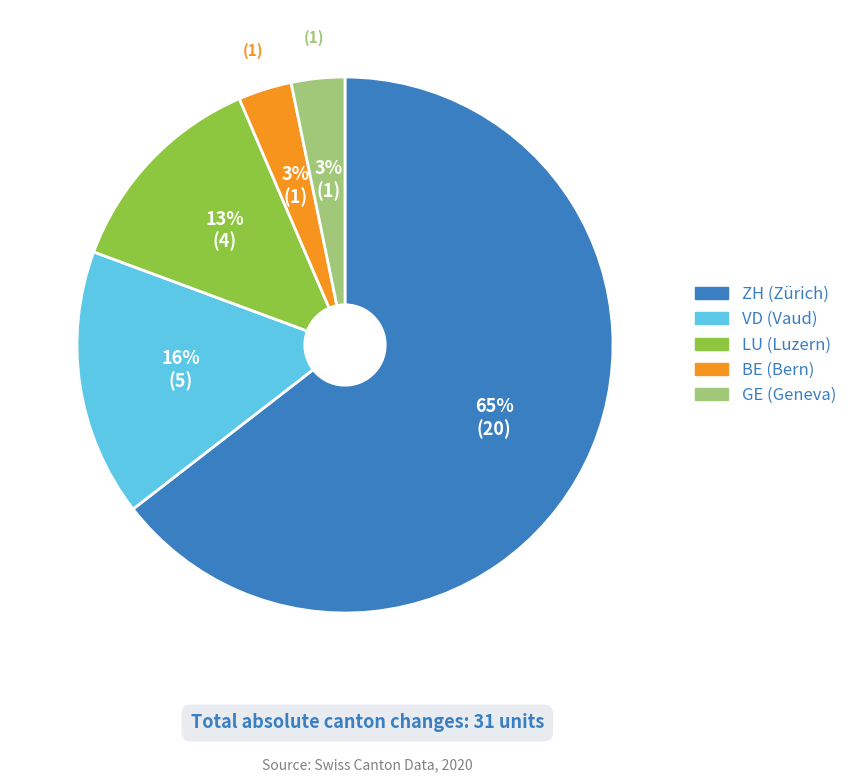

Is there a majority slice in this chart?

Yes